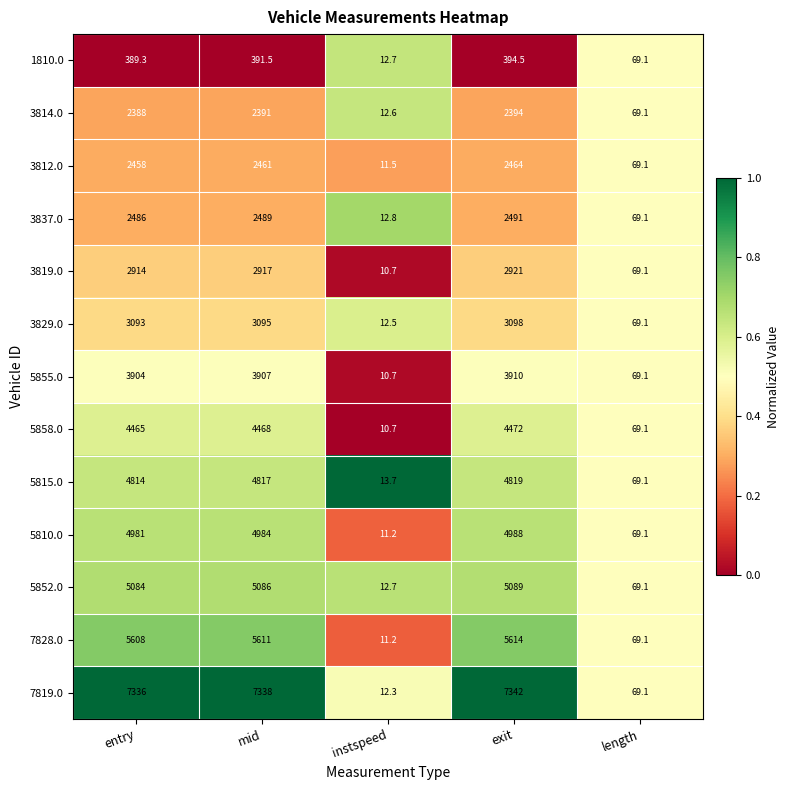

At which category does the chart reach its peak across all series?

exit